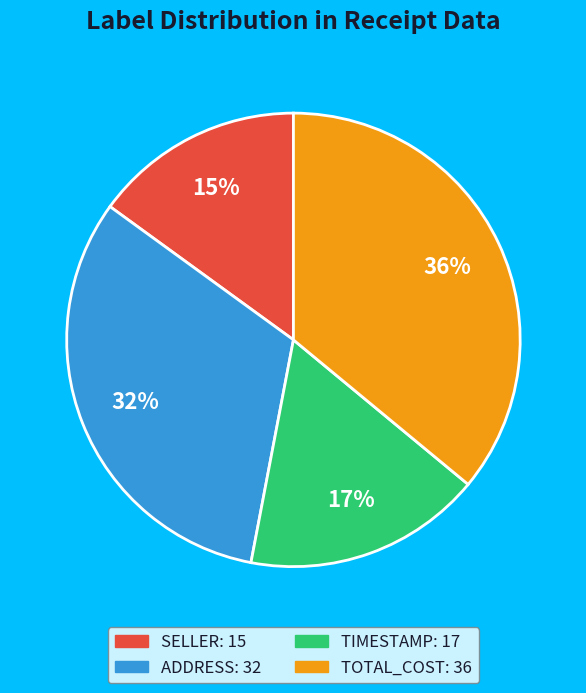

To the nearest percent, what is the average slice percentage?

25%